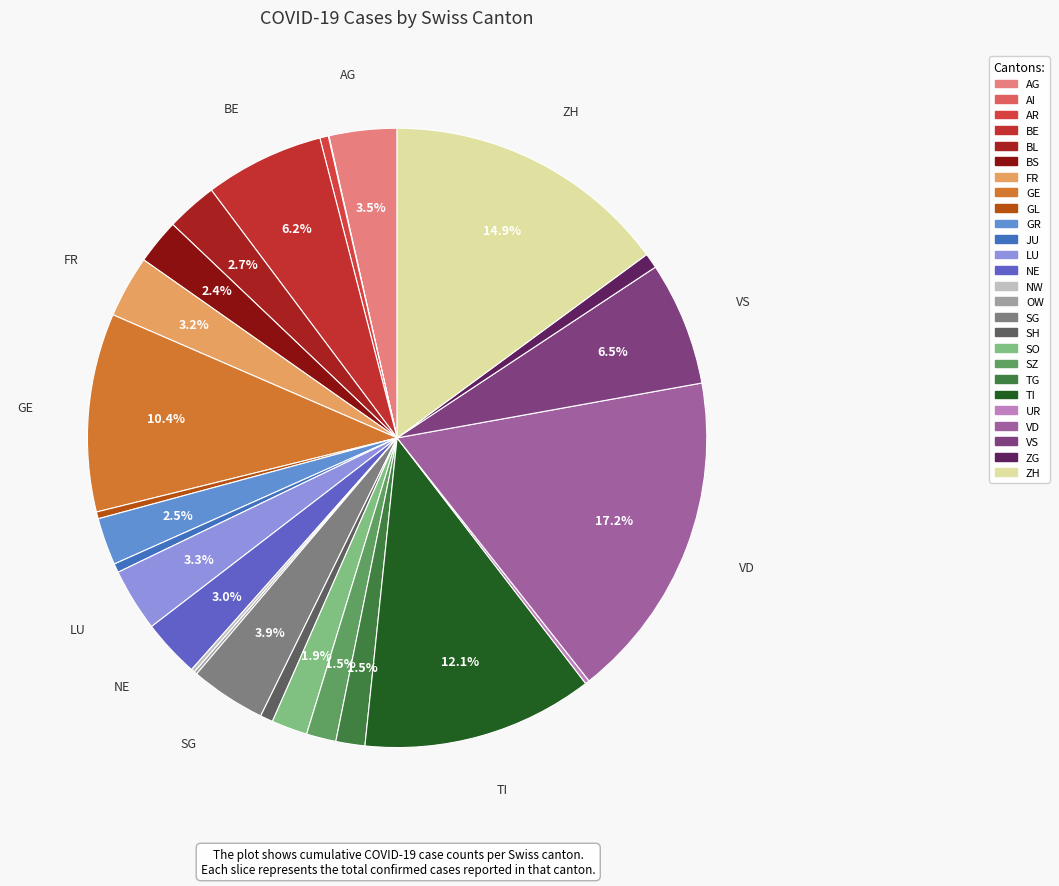

How much of the chart is everything except AR?

99.6%